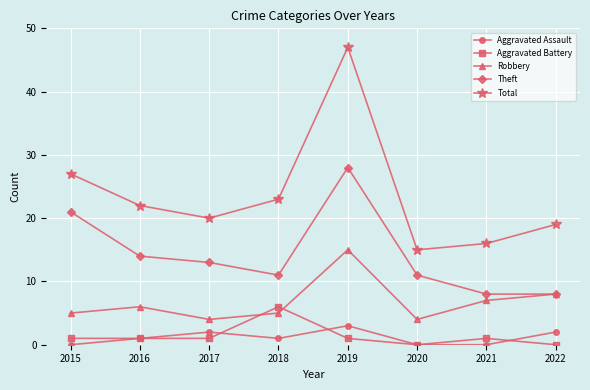

At which category is the sum across all series the highest?

2019